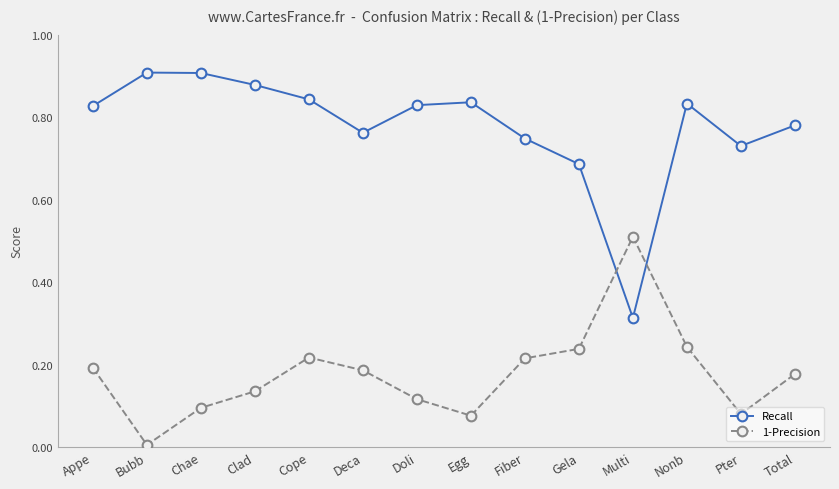

Does the chart have visible grid lines?

No